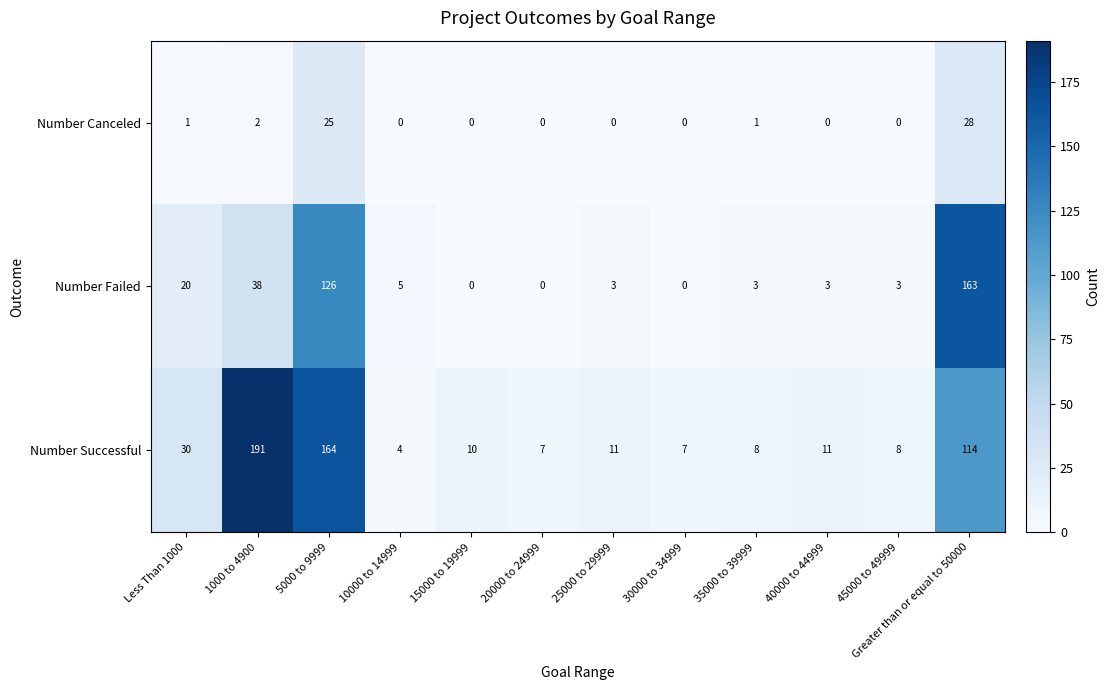

The Number Canceled series shows 20 at Greater than or equal to 50000. True or false?

False